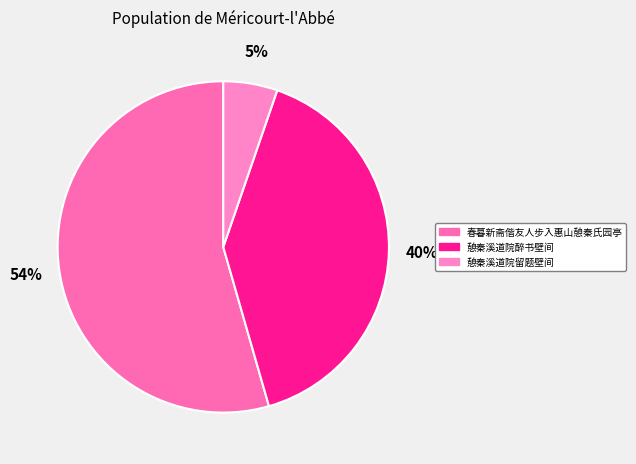

What is the total percentage of 憩秦溪道院留题壁间 and 春暮新斋偕友人步入惠山憩秦氏园亭?

59.7%